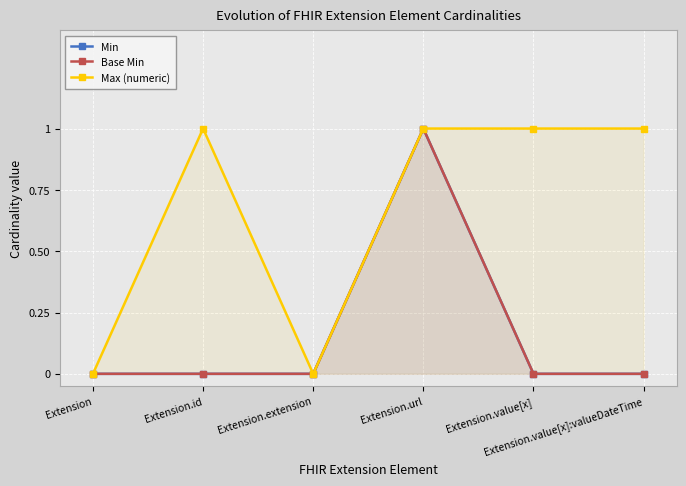

Which series has the largest total across all categories?

Max (numeric)